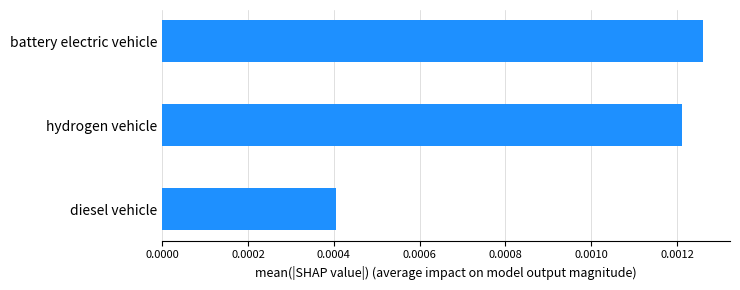

Between diesel vehicle and hydrogen vehicle, which is larger?

hydrogen vehicle